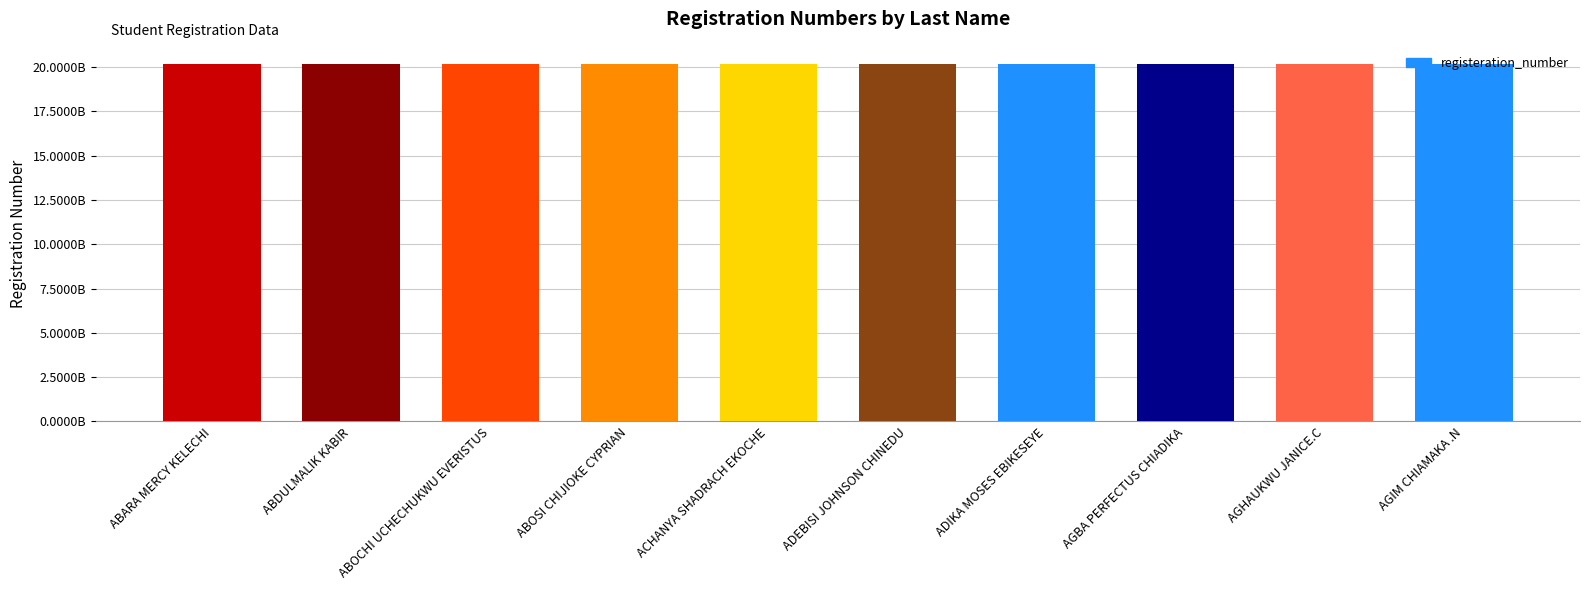

Are the bars horizontal?

No